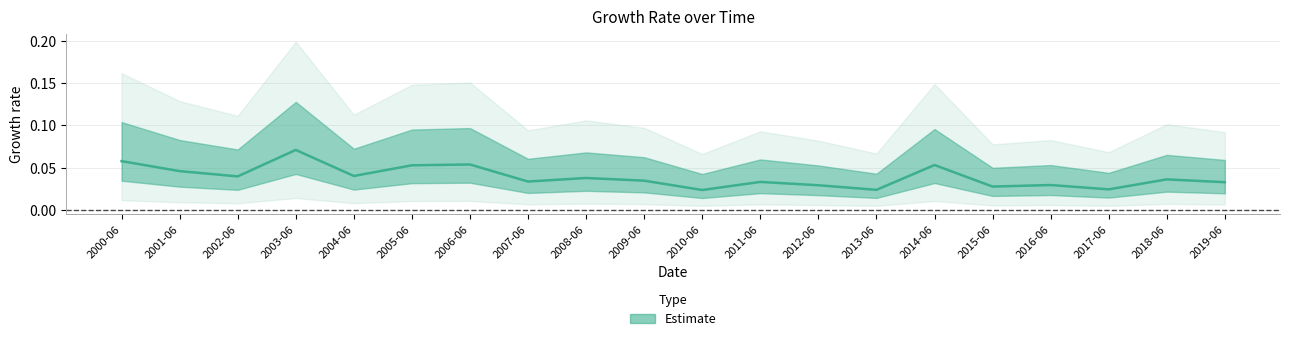

Rank the categories by value from highest to lowest.

2003-06, 2000-06, 2006-06, 2014-06, 2005-06, 2001-06, 2004-06, 2002-06, 2008-06, 2018-06, 2009-06, 2007-06, 2011-06, 2019-06, 2016-06, 2012-06, 2015-06, 2017-06, 2013-06, 2010-06